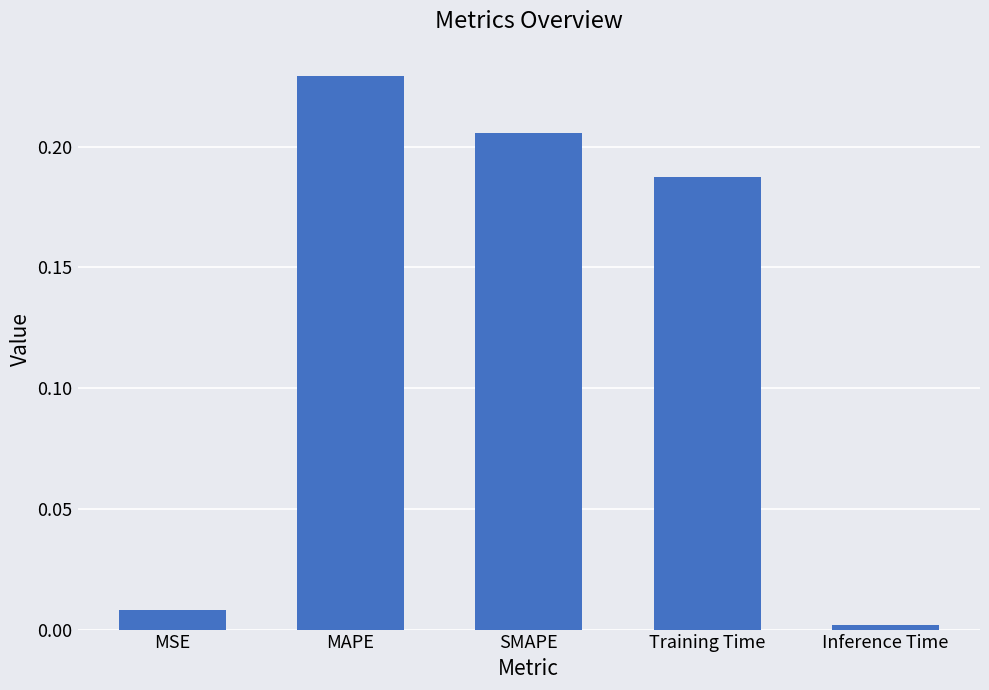

Where is the data nearest to the value 0?

Inference Time